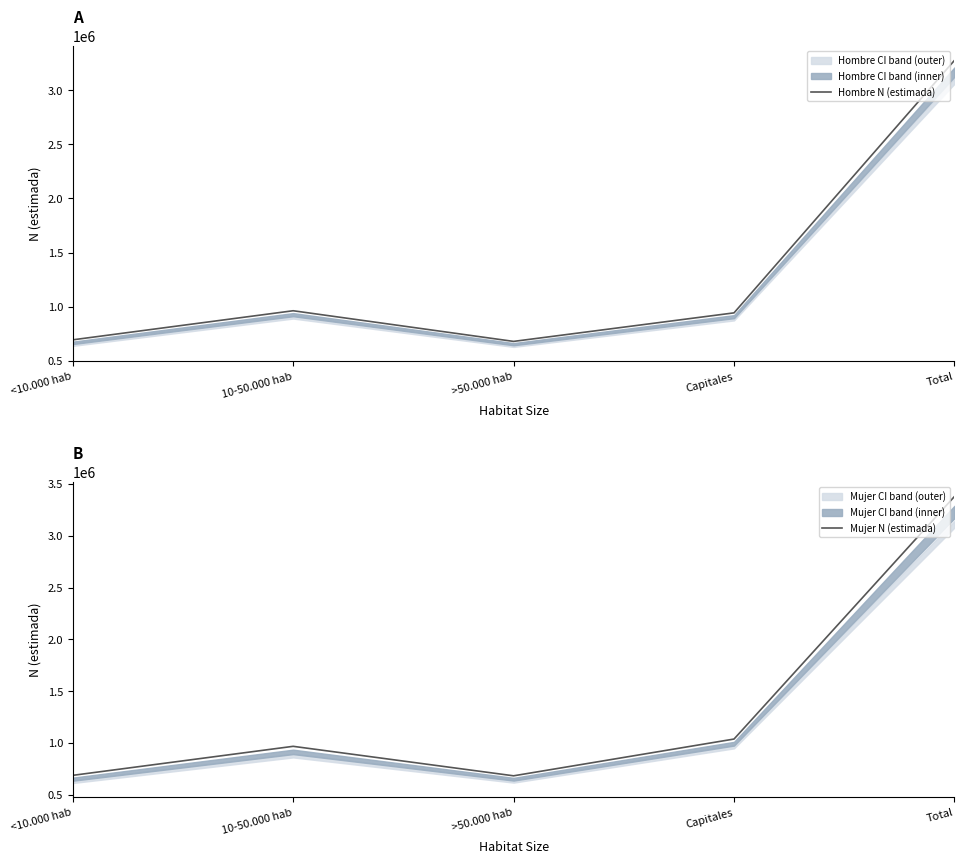

Which category has the highest value across all series?

Total